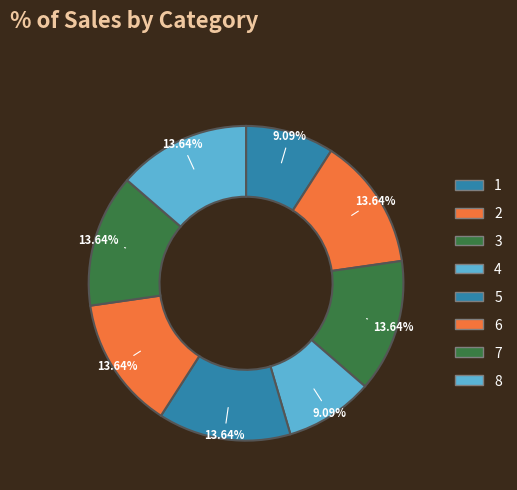

How many segments does this pie chart have?

8